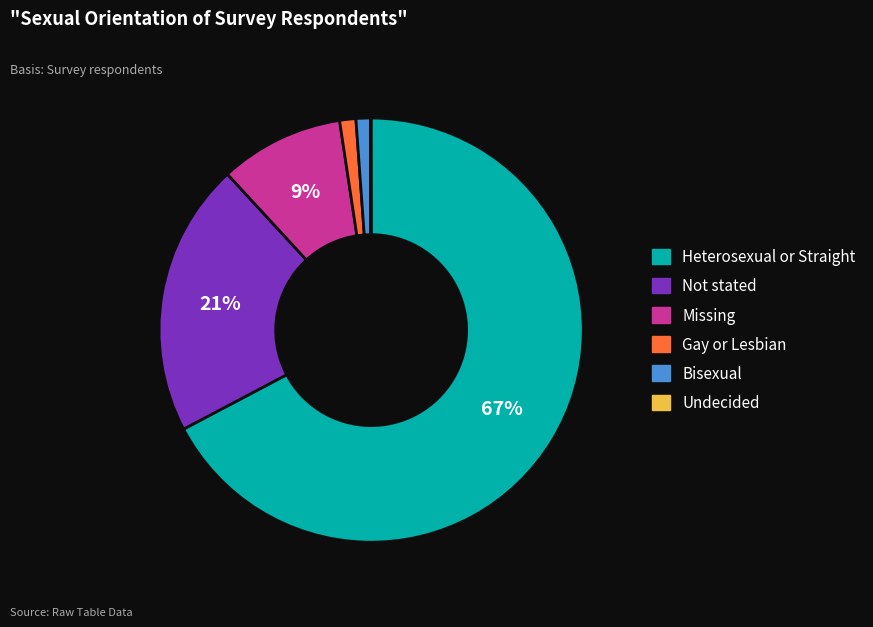

What percentage is the Gay or Lesbian slice, to the nearest percent?

1%